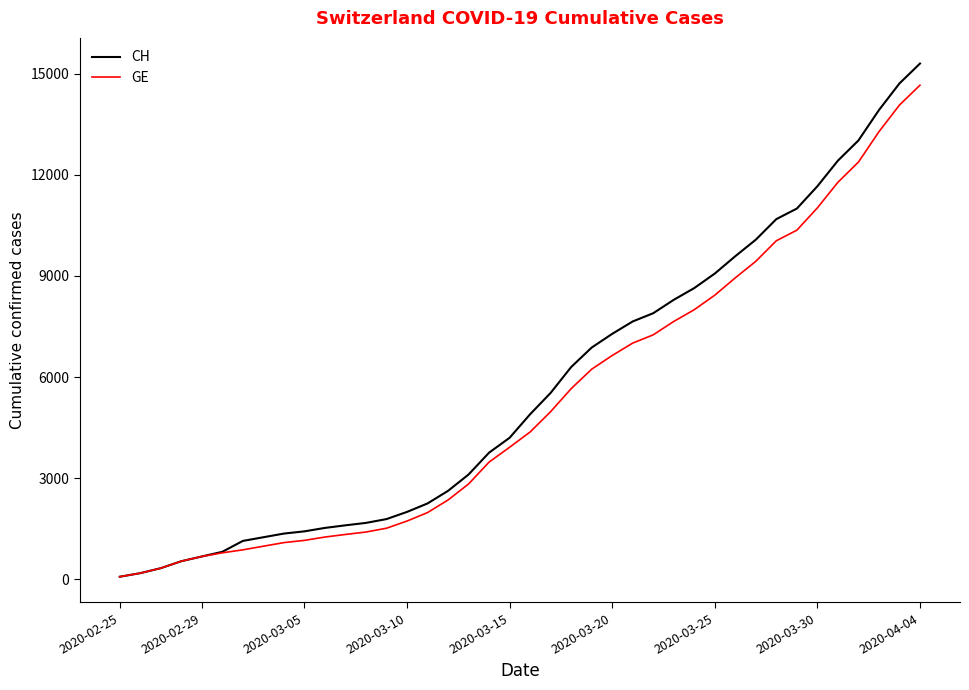

Is this an area chart (filled region under the line)?

No